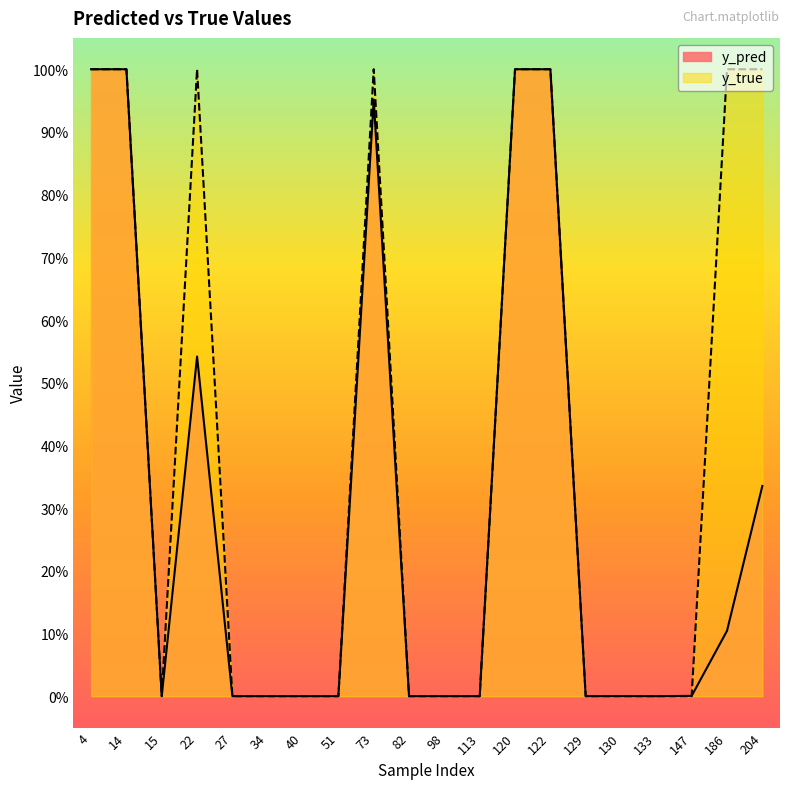

Where is the first local minimum for y_true?

15